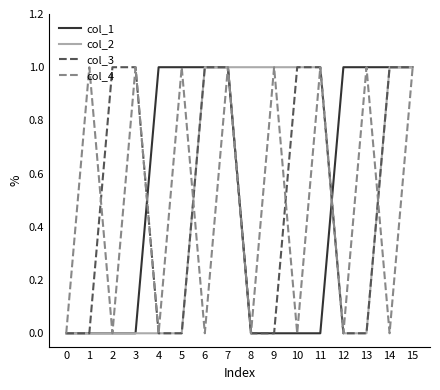

Is it true that col_1 equals 0 at 10?

True